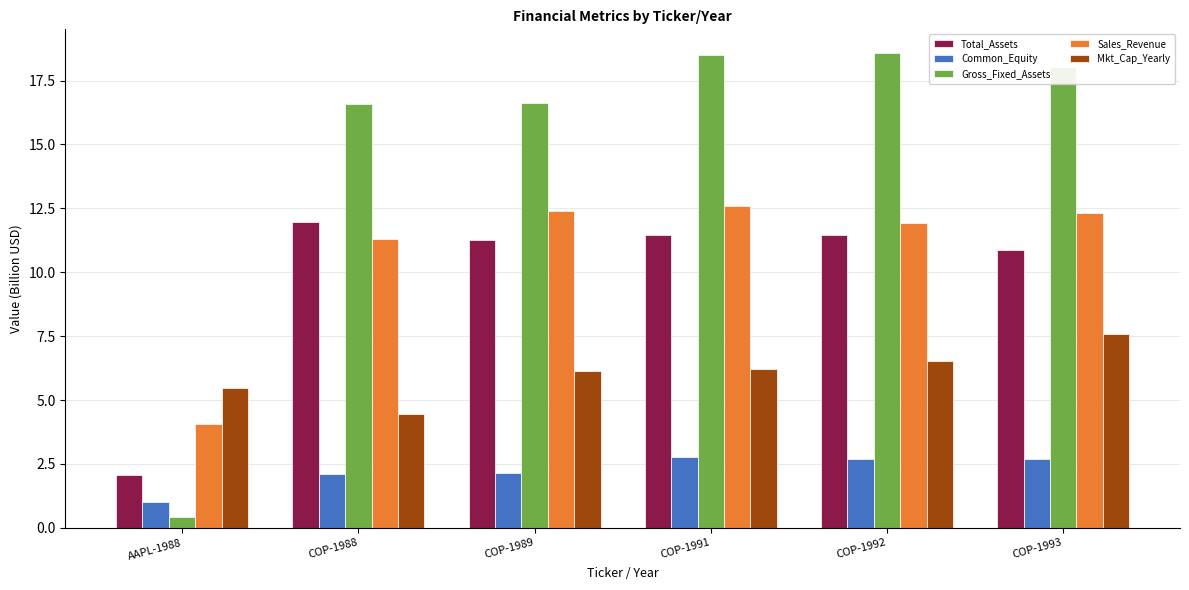

Is the value of Total_Assets at COP-1989 greater than the value of Sales_Revenue at COP-1989?

No